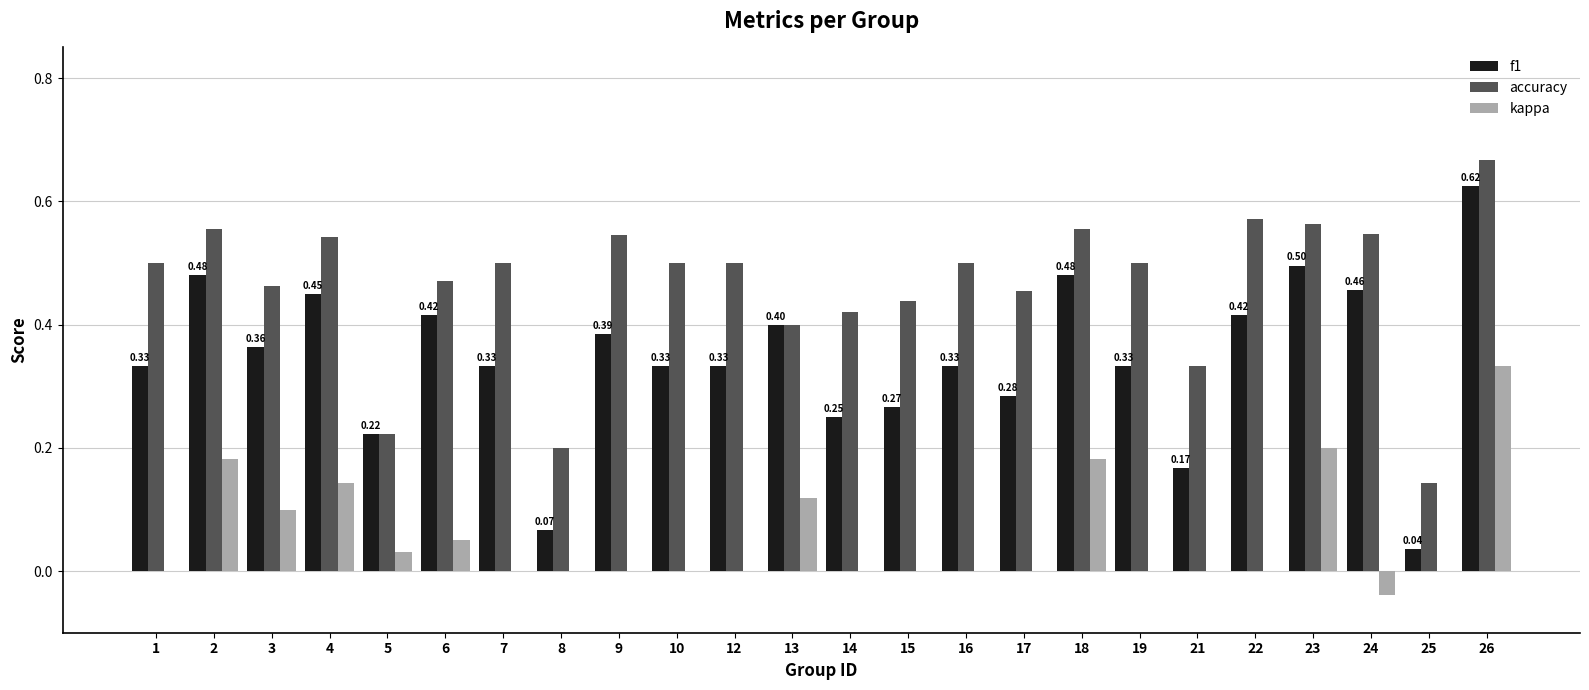

Which series has the largest range (max minus min)?

f1